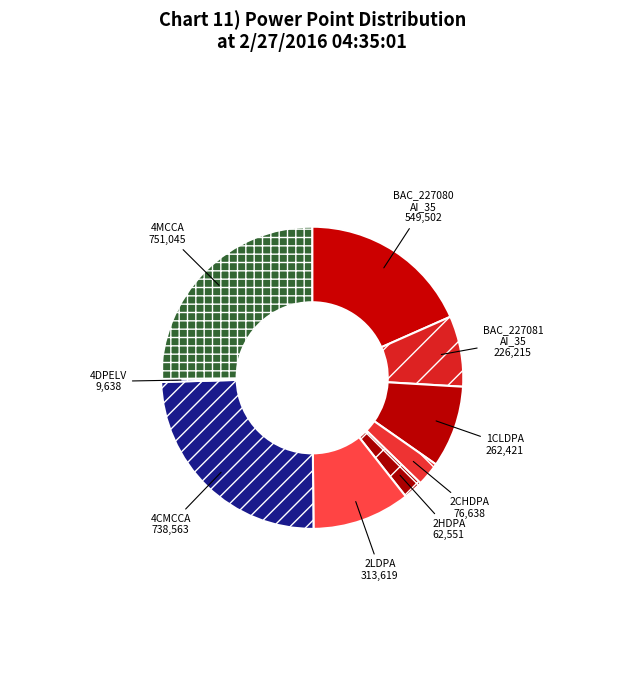

To the nearest percent, what is the average slice percentage?

11%